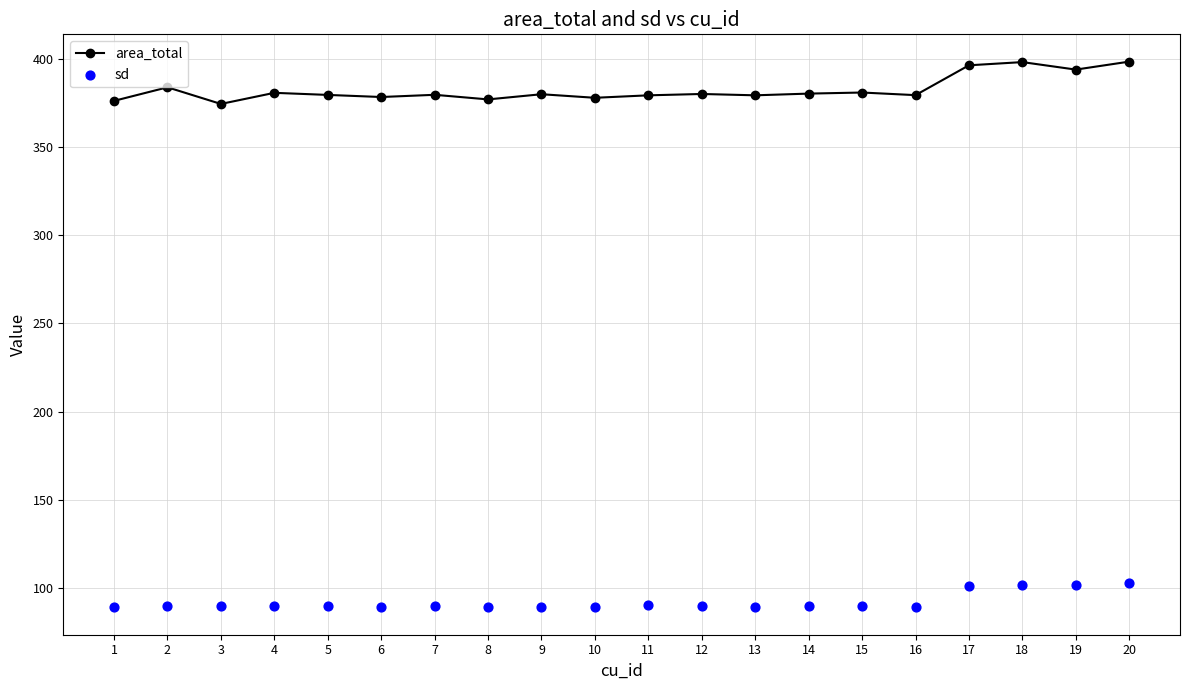

What are all the series names shown in the legend?

area_total, sd